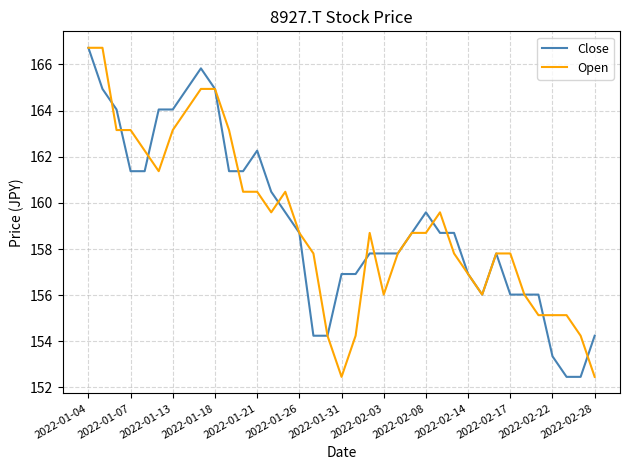

What is the average value of the Close series?

159.2